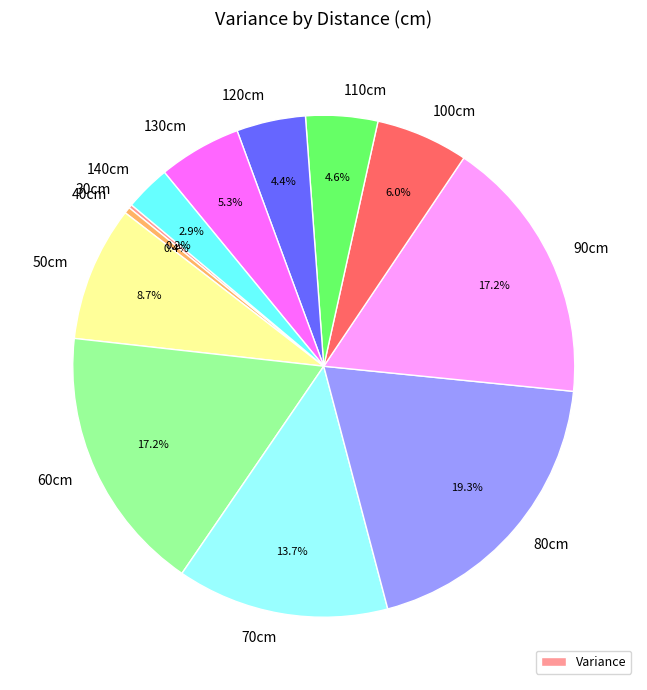

Is there any slice that represents more than half of the pie?

No